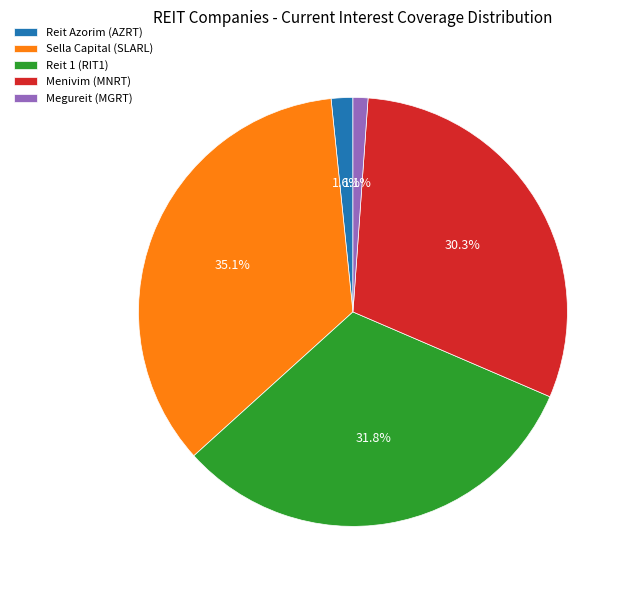

What is the ratio of the value at Sella Capital (SLARL) to the value at Menivim (MNRT)?

1.2